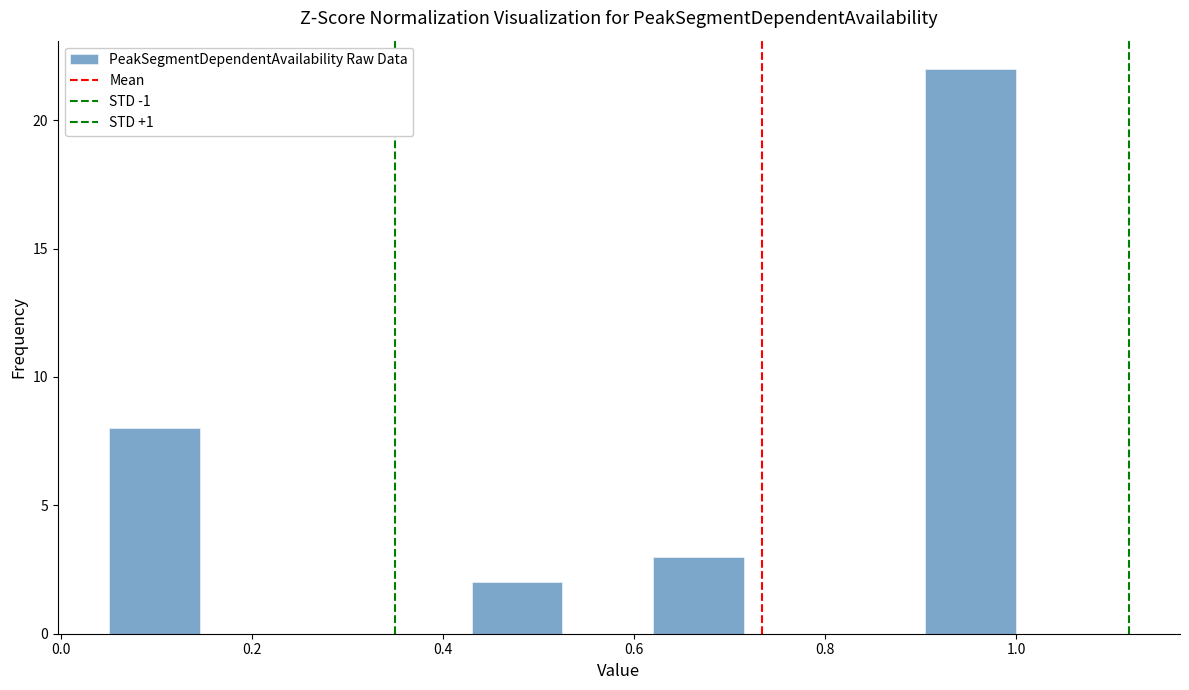

Over which range of the x-axis is the bar tallest?

0.905 to 1.000